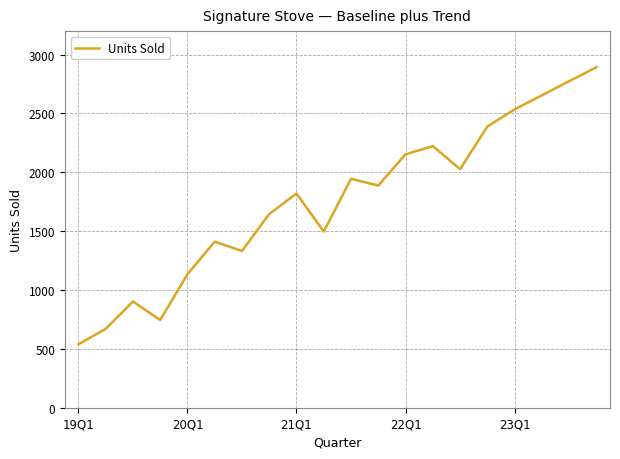

What is the greatest value displayed?

2893.3